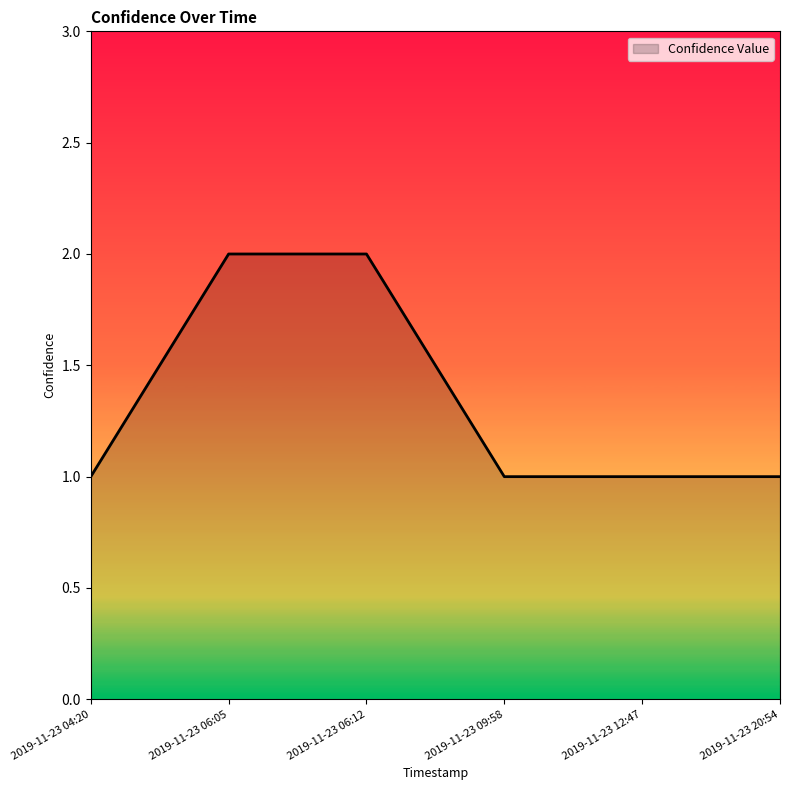

What is the smallest value displayed?

1